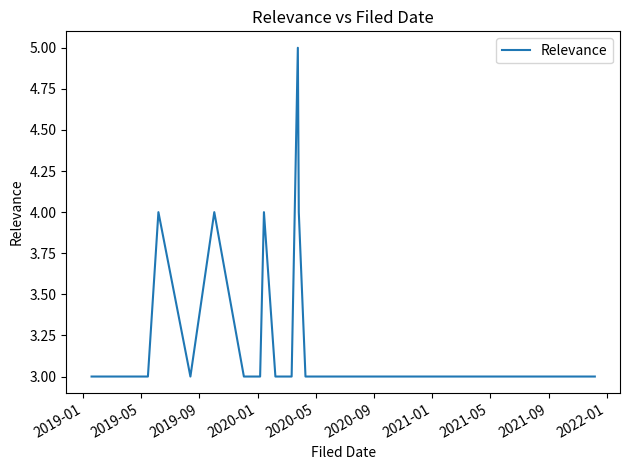

How many values are between 3 and 4?

26